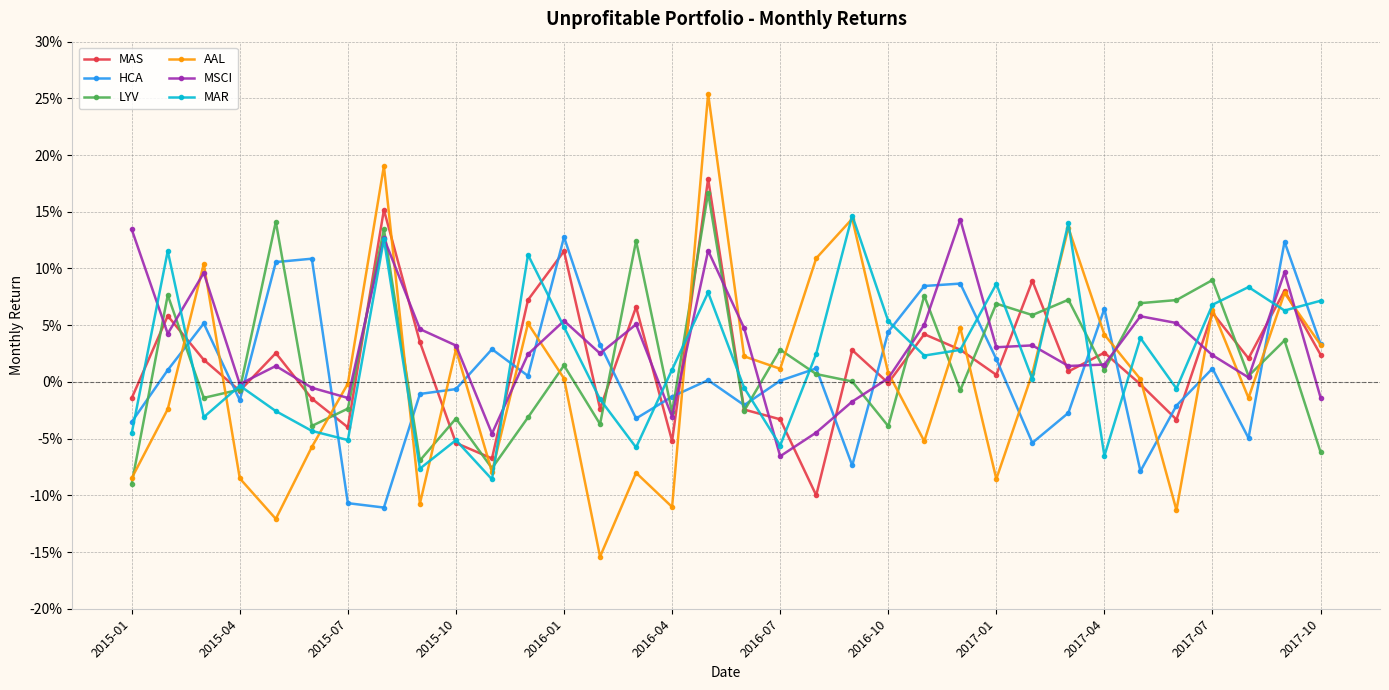

What are all the series names shown in the legend?

MAS, HCA, LYV, AAL, MSCI, MAR